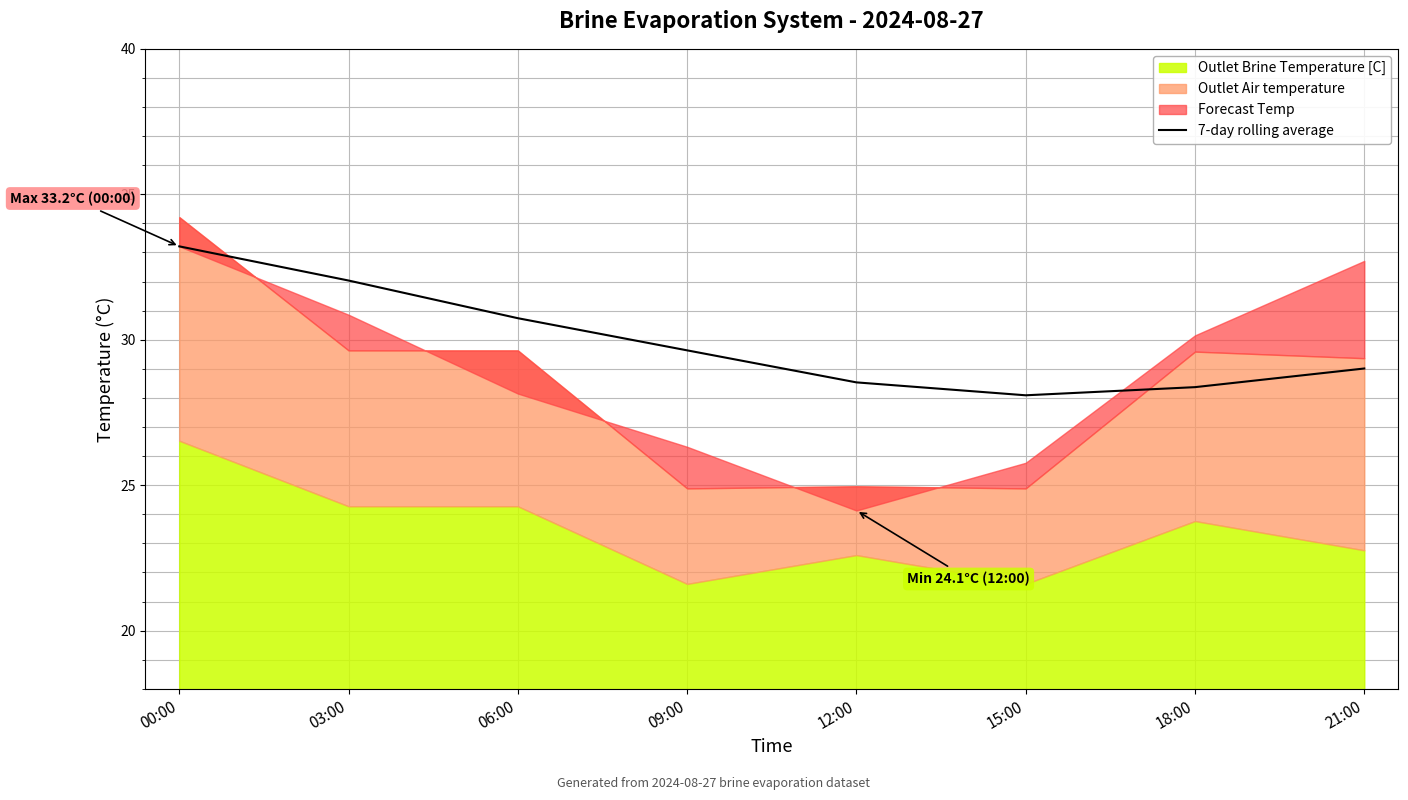

Reading left to right, what are all the values shown in this chart?

00:00=33.2	03:00=32.0	06:00=30.7	09:00=29.6	12:00=28.5	15:00=28.1	18:00=28.4	21:00=29.0